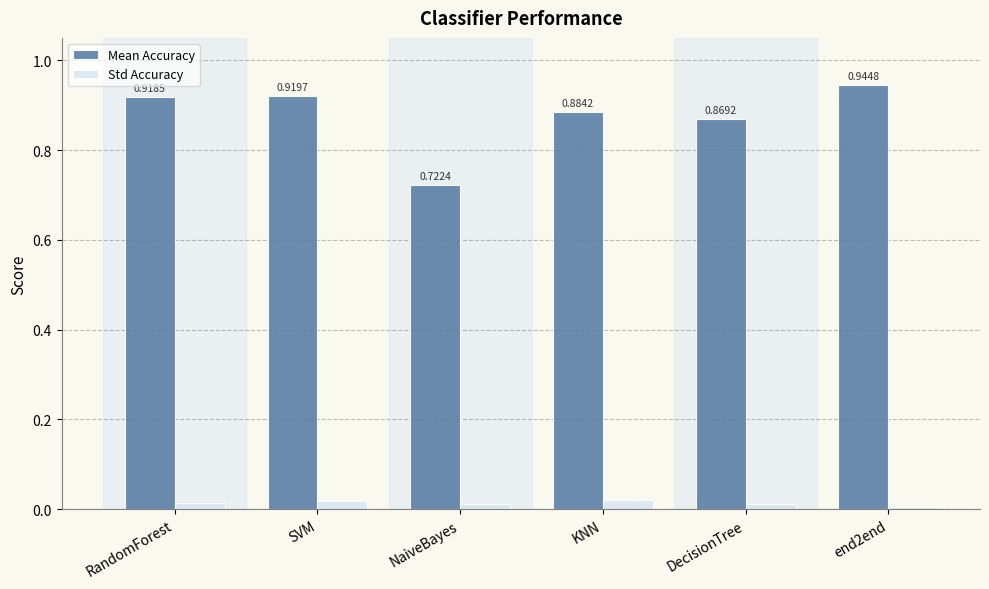

How many bars are there in each group?

2